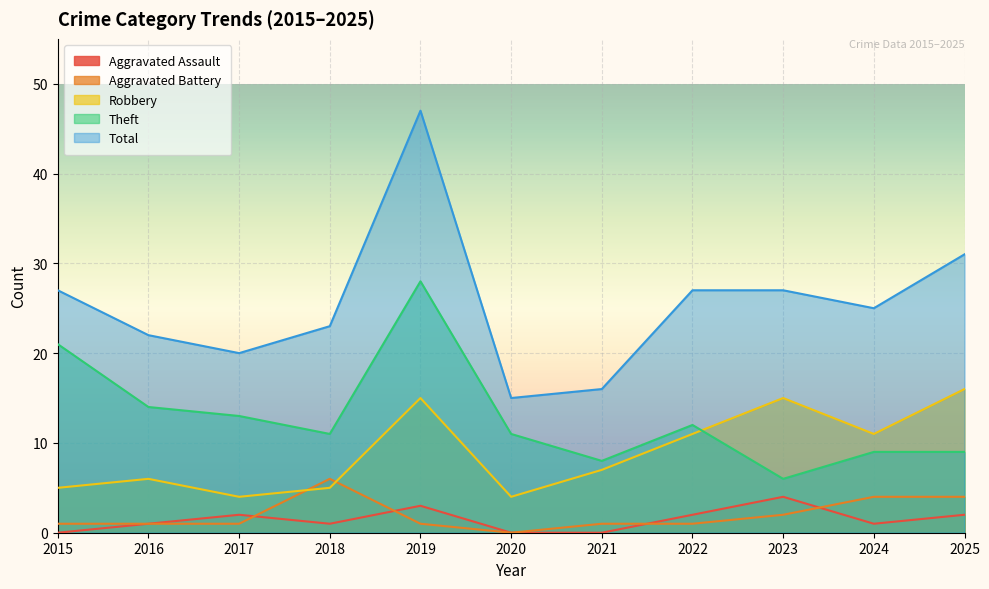

Which series has the largest total across all categories?

Total